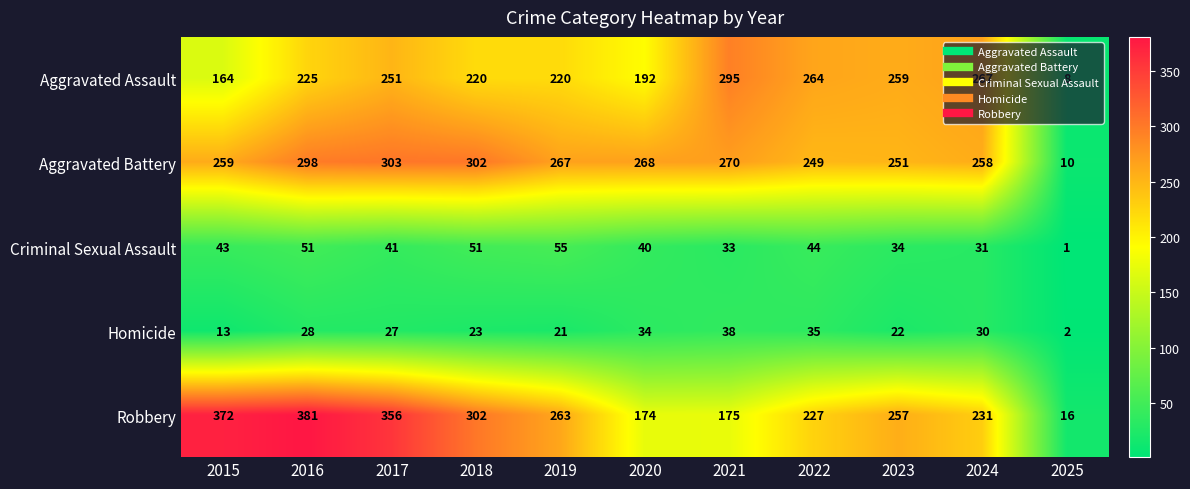

Count the number of data series in this chart.

5